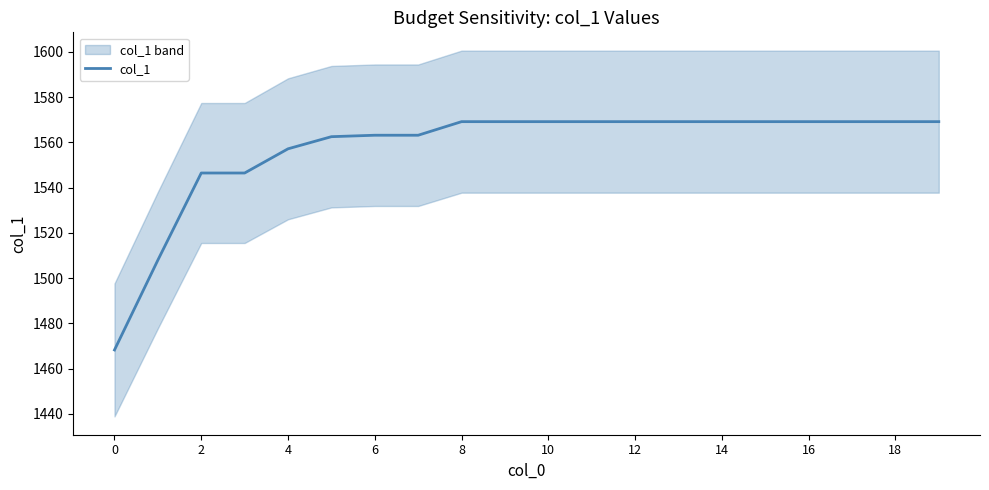

Reading left to right, transcribe all the data shown in this chart.

1468.3	1508.0	1546.5	1546.5	1557.2	1562.5	1563.2	1563.2	1569.2	1569.2	1569.2	1569.2	1569.2	1569.2	1569.2	1569.2	1569.2	1569.2	1569.2	1569.2